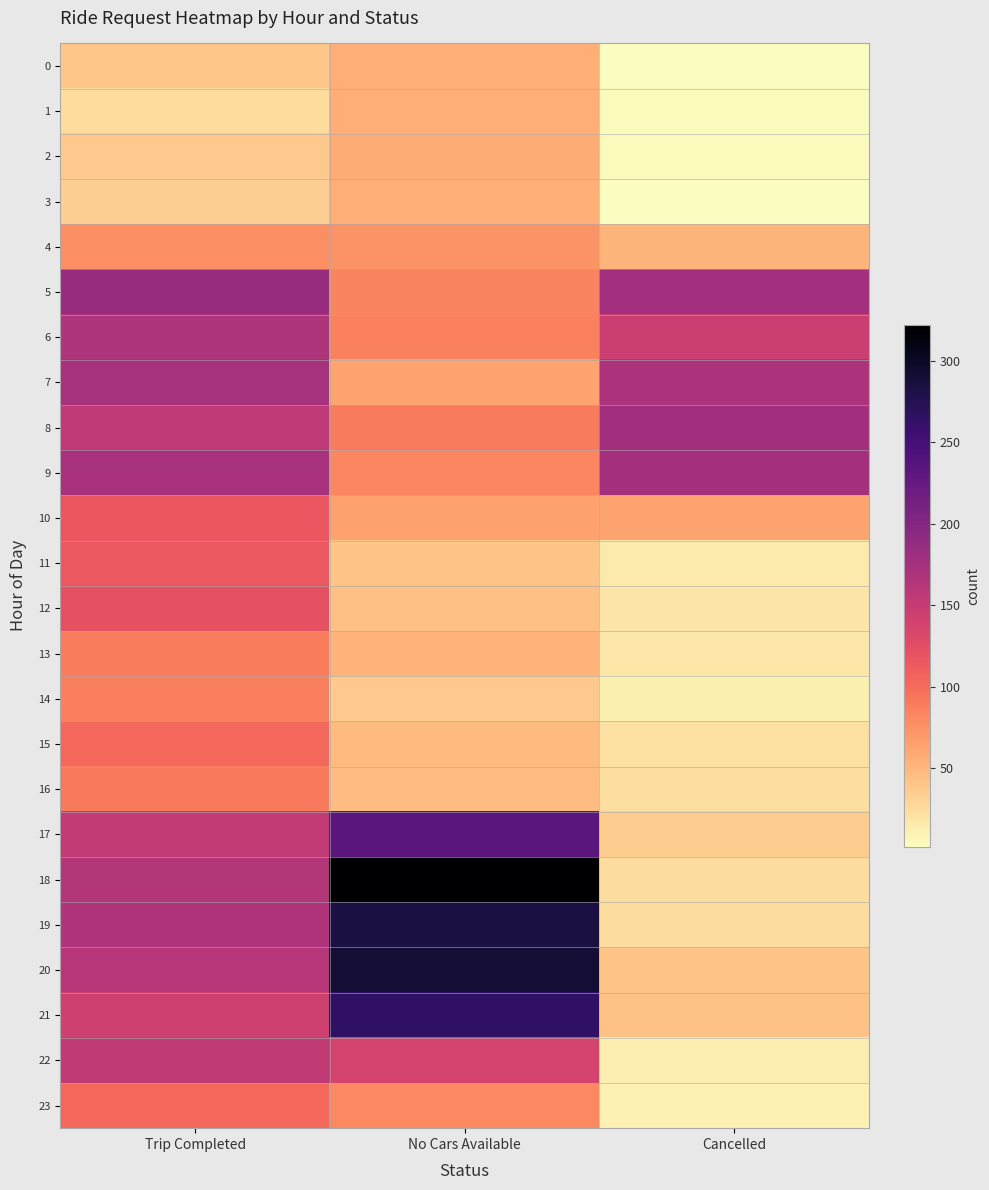

Count the number of data series in this chart.

24